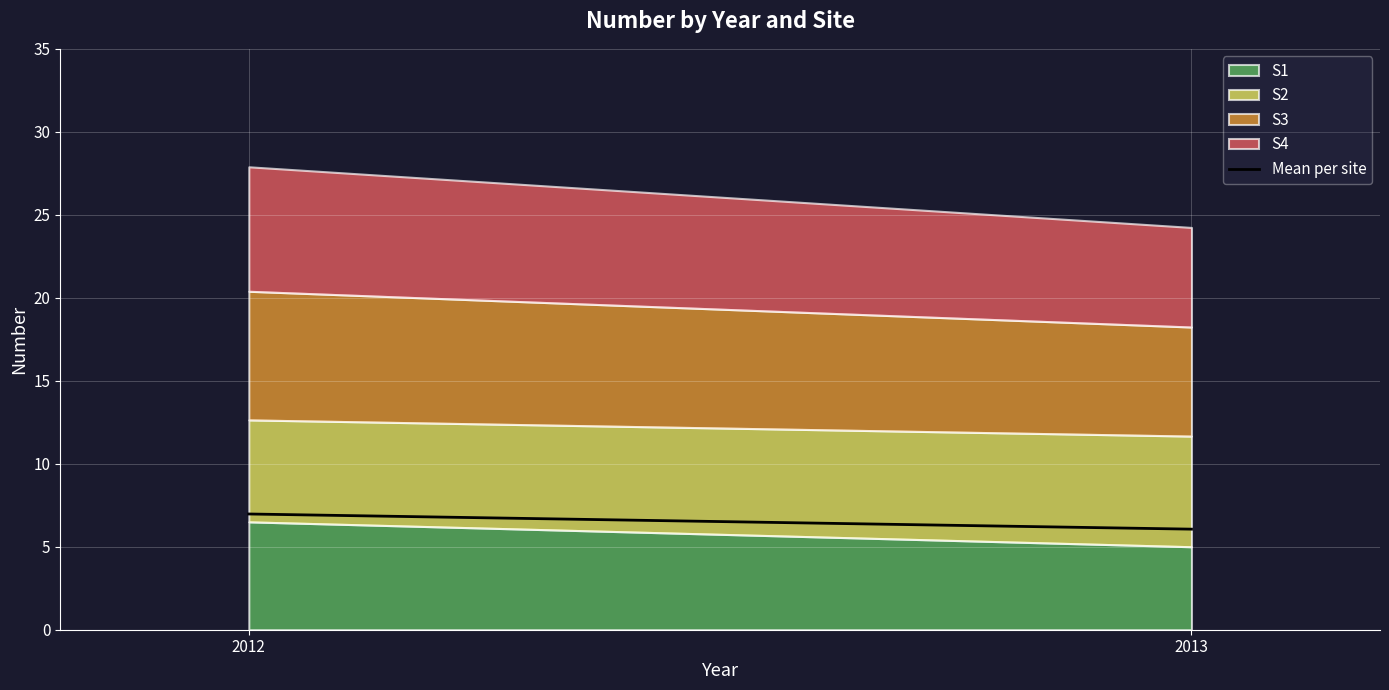

Which category has the lowest value in the S1 series?

2013